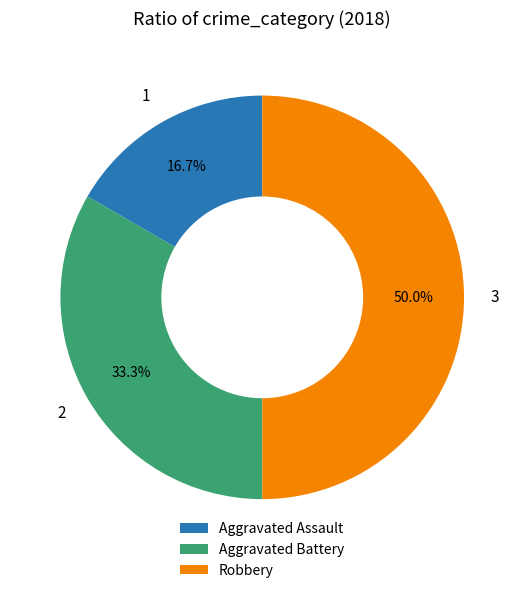

To the nearest percent, what is the difference between the largest and smallest slice percentages?

33%